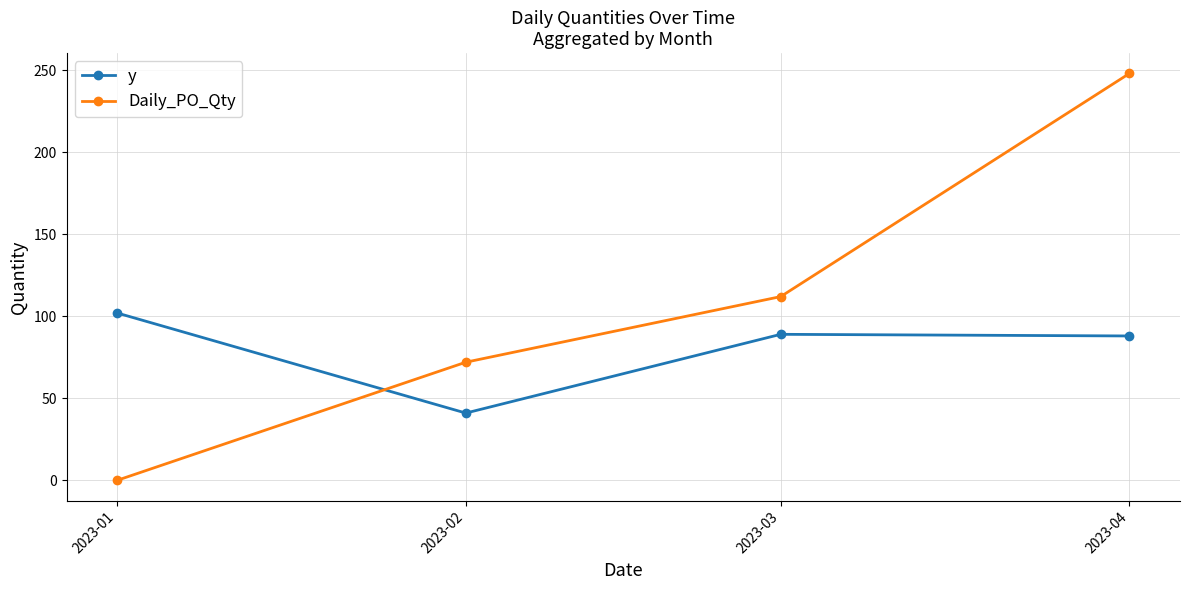

What is the maximum value shown in the chart?

248